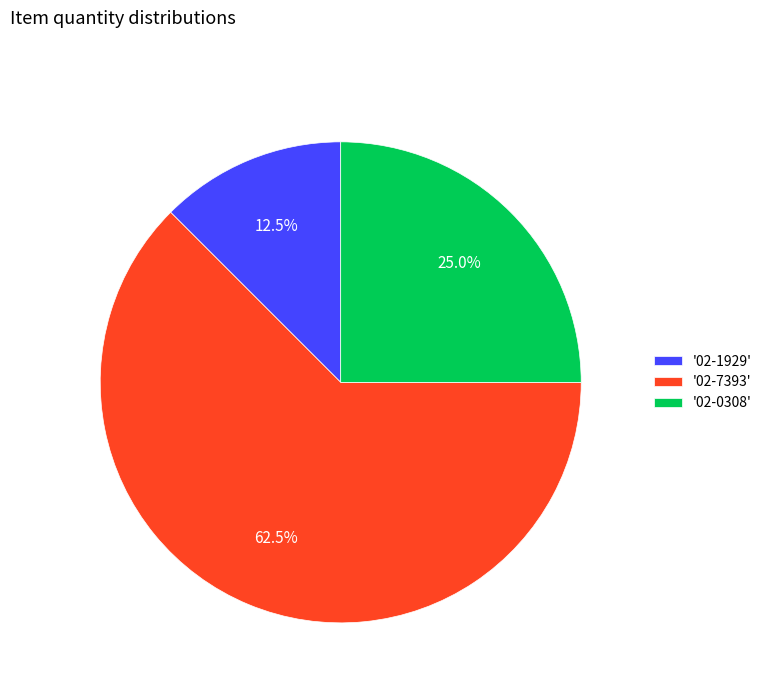

Rank the categories by value from lowest to highest.

'02-1929', '02-0308', '02-7393'